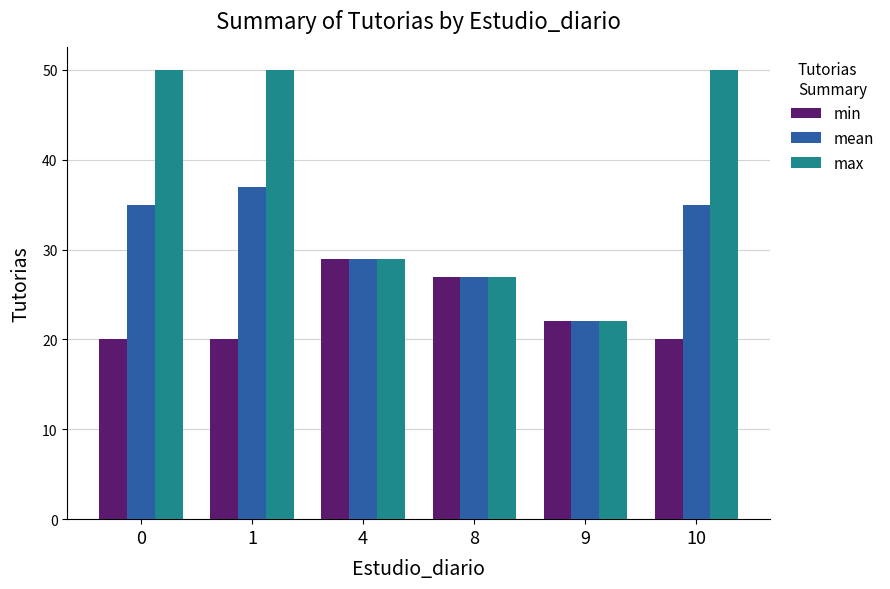

The value of min at 9 is 22. True or false?

True